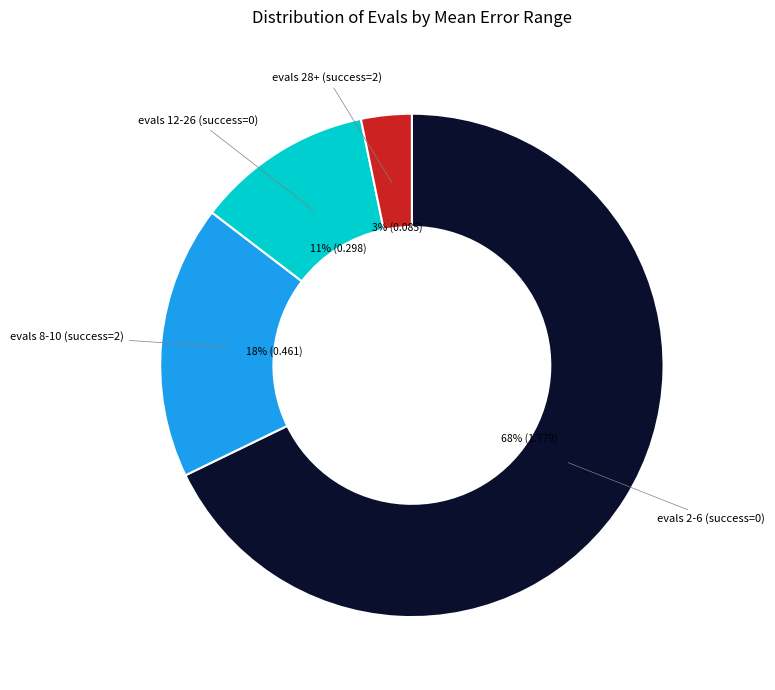

Is there a majority slice in this chart?

Yes